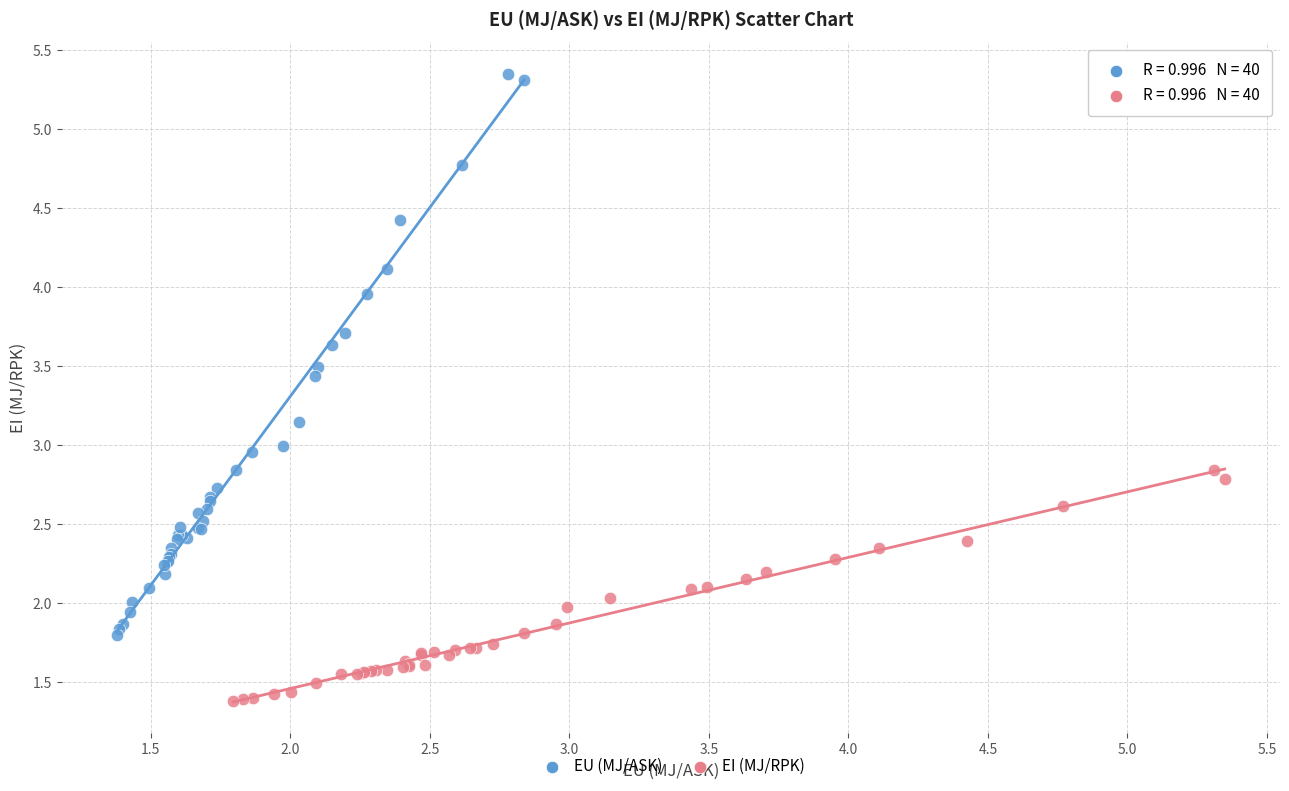

Which series contains the lowest Y value?

EI (MJ/RPK)